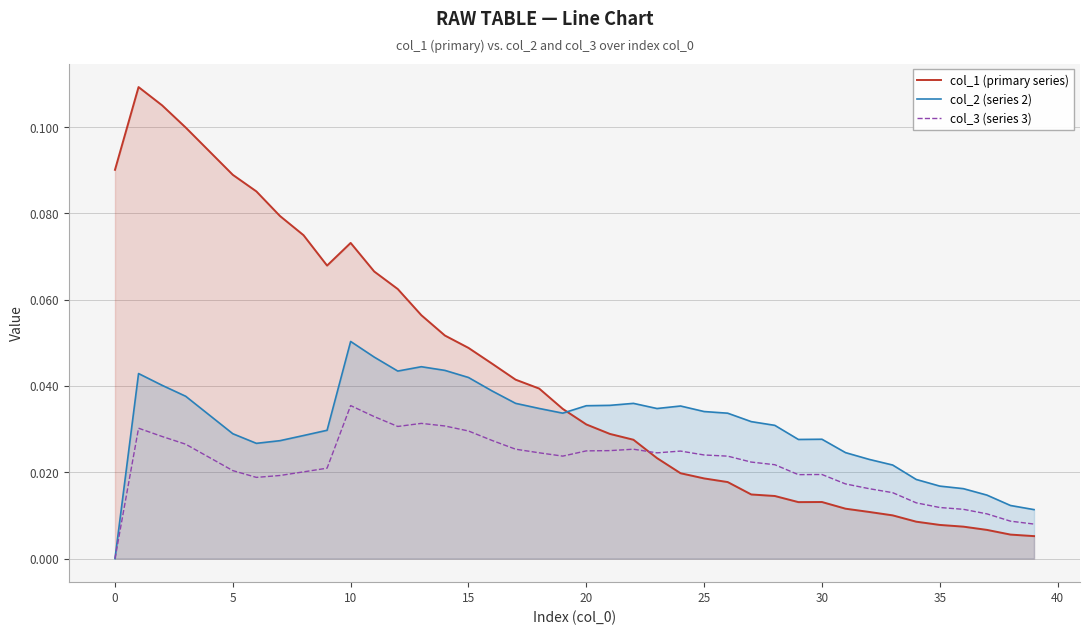

Which series has the largest range (max minus min)?

col_1 (primary series)